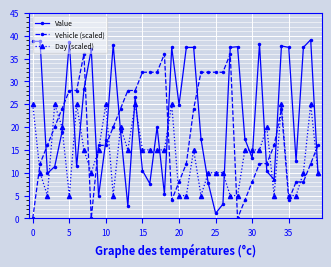

What is the value of the Day (scaled) point at the 7th from the left?

25.0